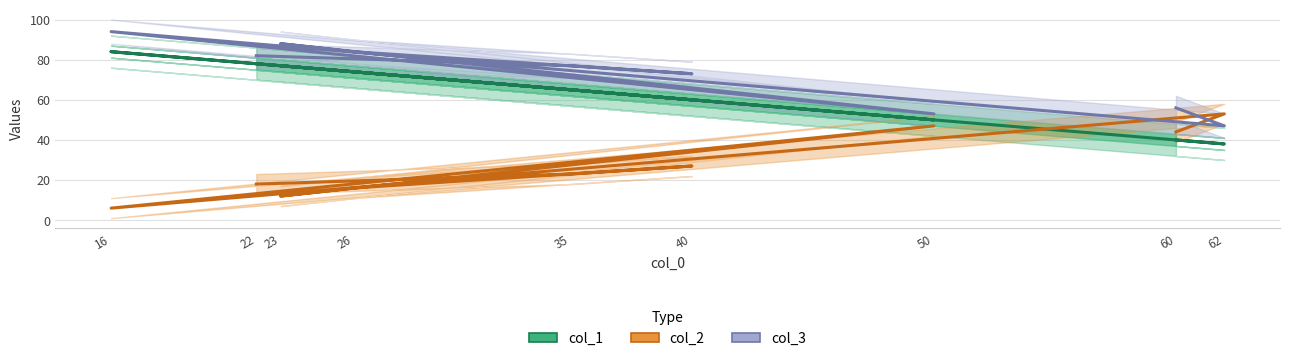

Which has a higher value, 22 or 35?

22